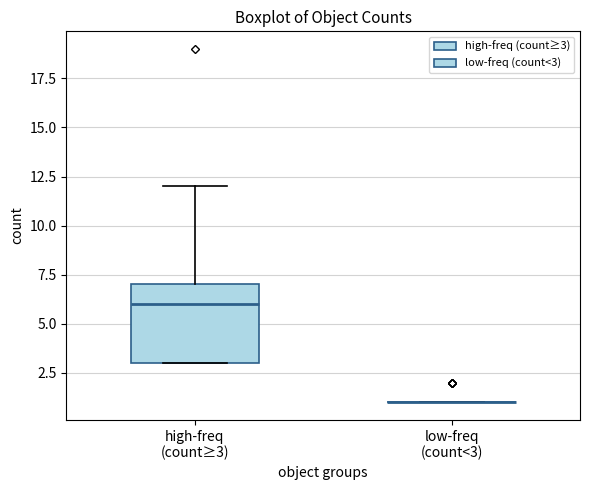

Reading left to right, read every box against the y-axis: the position of its median line, the range the box covers, and the ends of its whiskers. The values are not printed on the chart, so give them approximately, as read against the axis.

high-freq (count≥3): median 6, box 3 to 7, whiskers 3 to 12
low-freq (count<3): box collapsed to a line at 1, whiskers 1 to 1